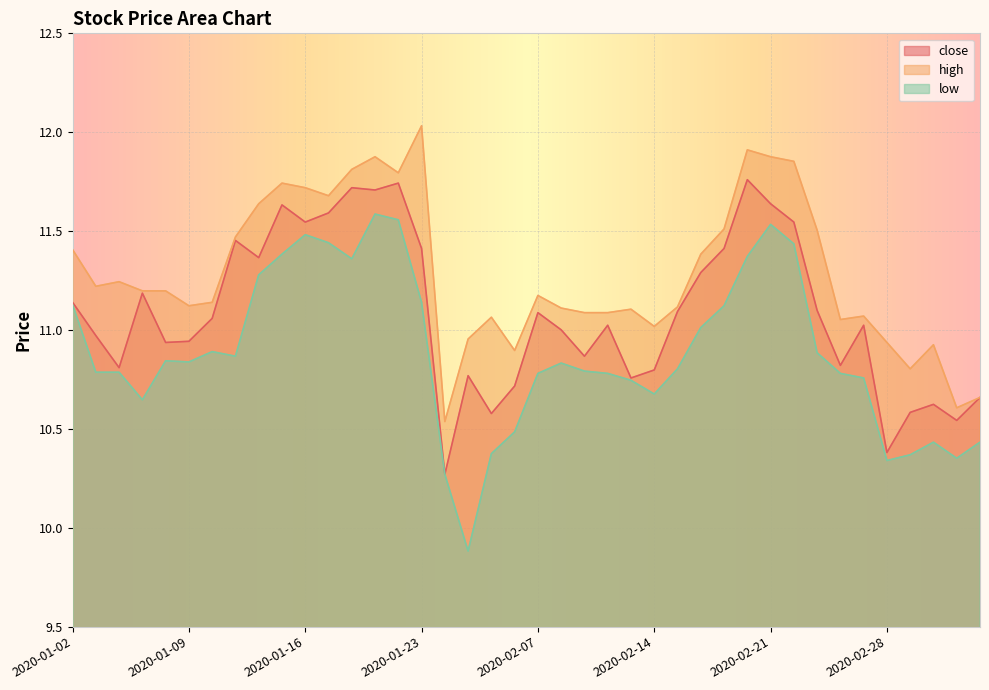

Reading right to left, transcribe all the data shown in this chart.

close: 10.7	10.5	10.6	10.6	10.4	11.0	10.8	11.1	11.5	11.6	11.8	11.4	11.3	11.1	10.8	10.8	11.0	10.9	11.0	11.1	10.7	10.6	10.8	10.3	11.4	11.7	11.7	11.7	11.6	11.5	11.6	11.4	11.5	11.1	10.9	10.9	11.2	10.8	11.0	11.1
high: 10.7	10.6	10.9	10.8	10.9	11.1	11.1	11.5	11.9	11.9	11.9	11.5	11.4	11.1	11.0	11.1	11.1	11.1	11.1	11.2	10.9	11.1	11.0	10.5	12.0	11.8	11.9	11.8	11.7	11.7	11.7	11.6	11.5	11.1	11.1	11.2	11.2	11.2	11.2	11.4
low: 10.4	10.4	10.4	10.4	10.3	10.8	10.8	10.9	11.4	11.5	11.4	11.1	11.0	10.8	10.7	10.7	10.8	10.8	10.8	10.8	10.5	10.4	9.9	10.3	11.1	11.6	11.6	11.4	11.4	11.5	11.4	11.3	10.9	10.9	10.8	10.8	10.6	10.8	10.8	11.1